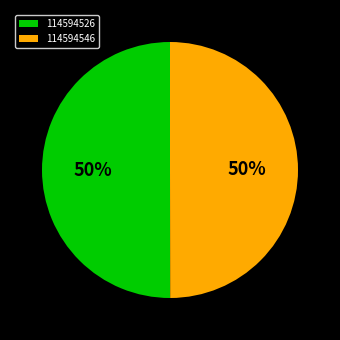

To the nearest percent, what is the combined percentage of 114594546 and 114594526?

100%